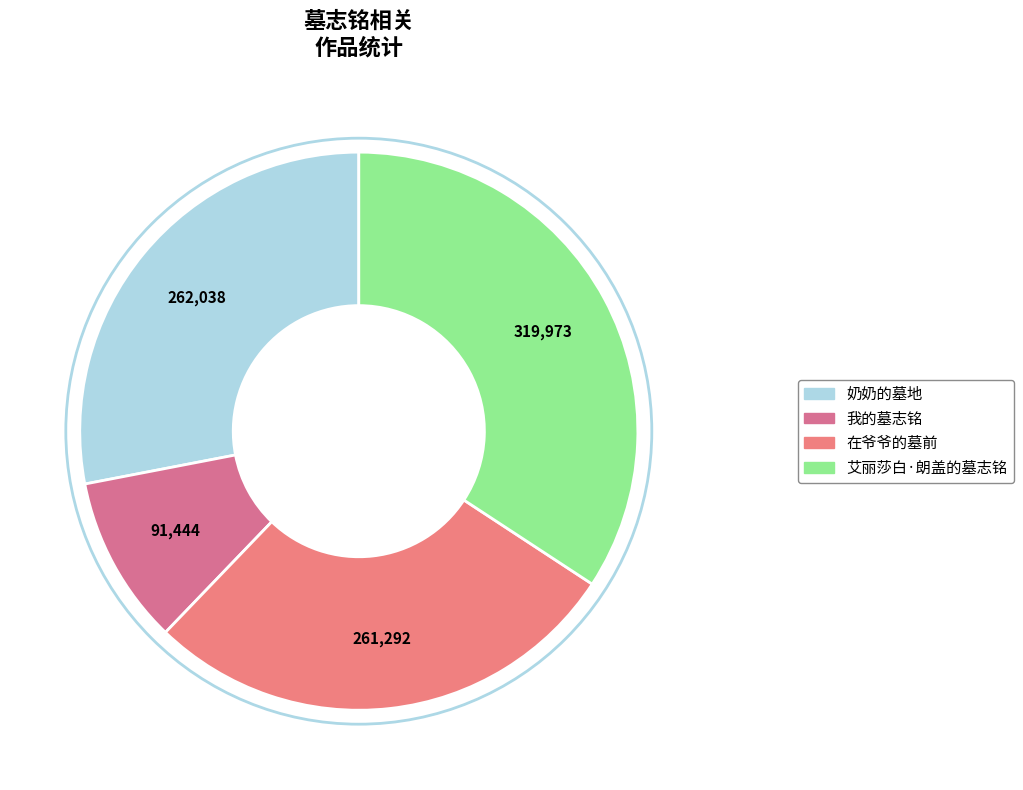

What percentage is NOT represented by 在爷爷的墓前?

72.0%